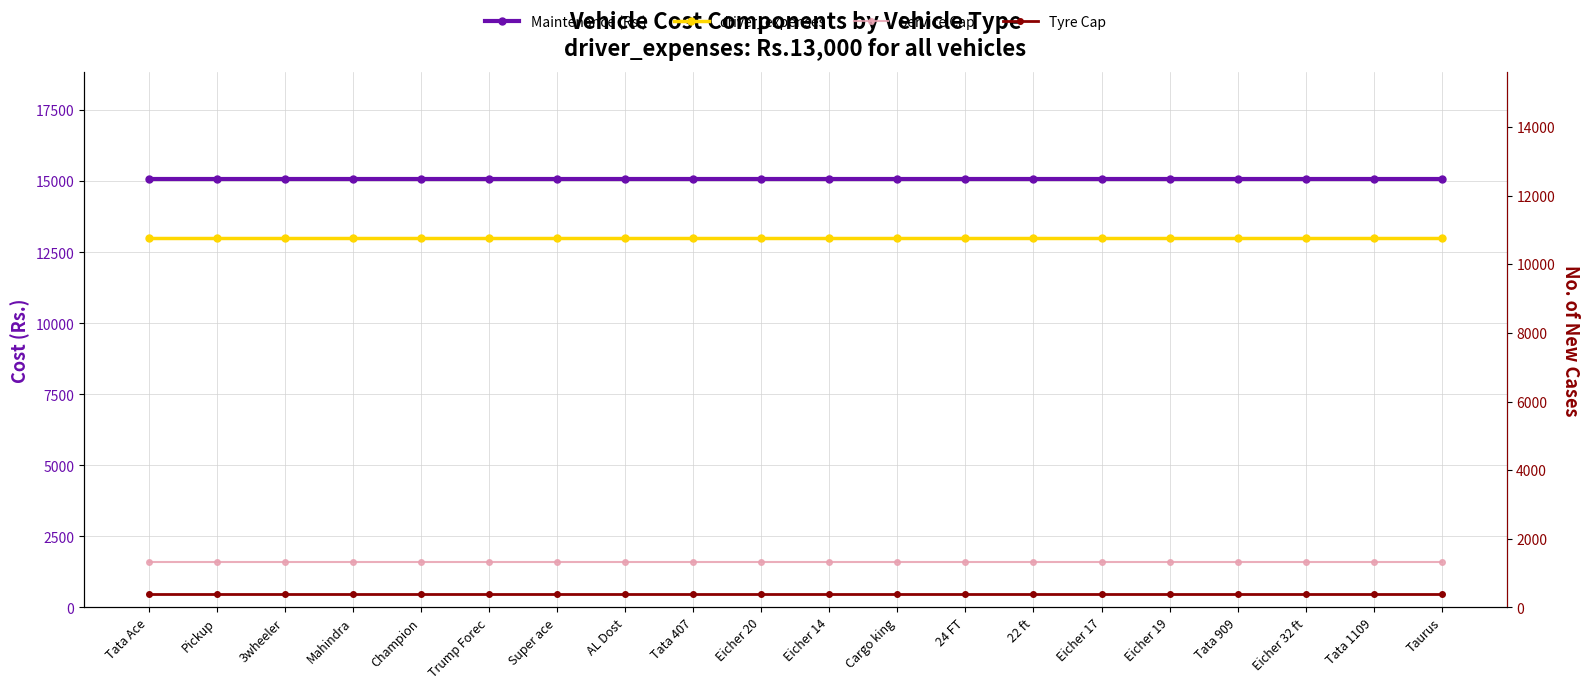

How many lines are shown in the chart?

4